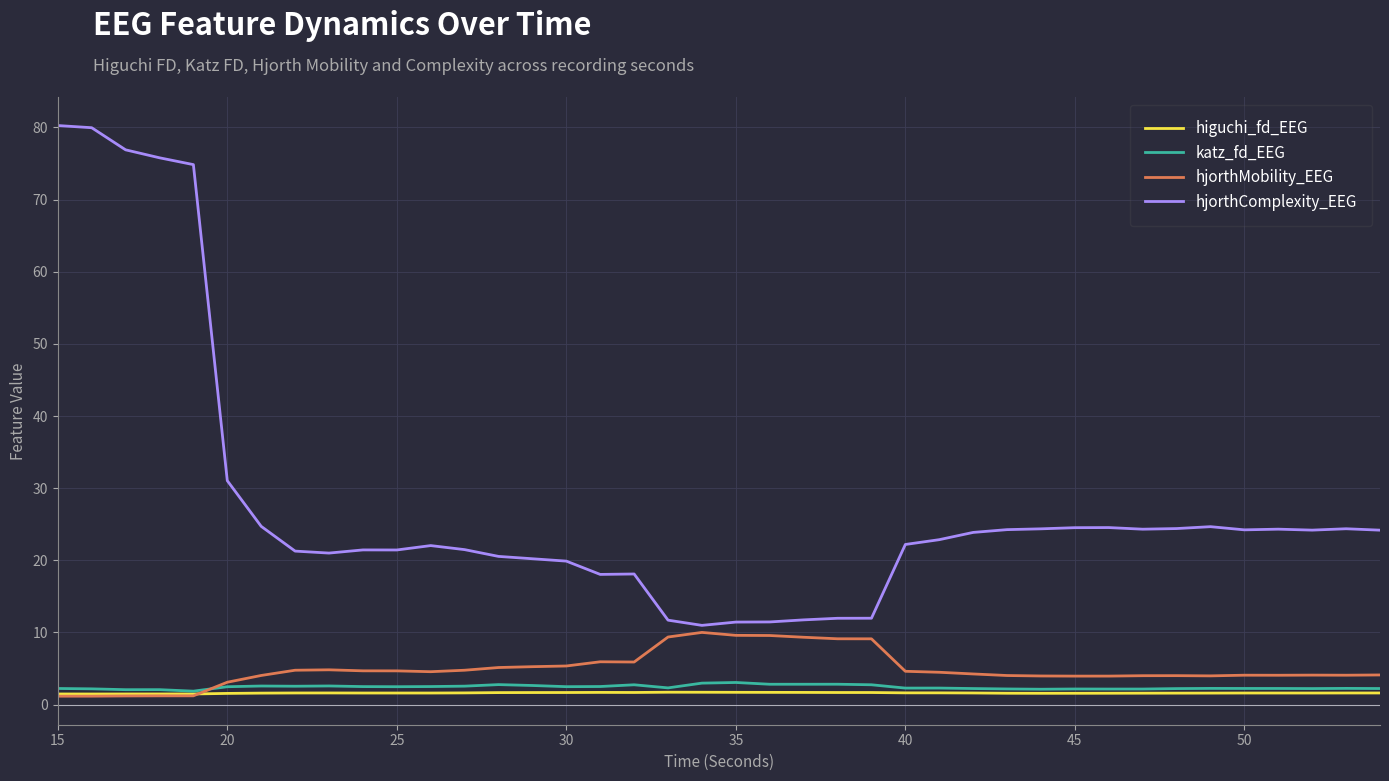

Which series has the largest total across all categories?

hjorthComplexity_EEG